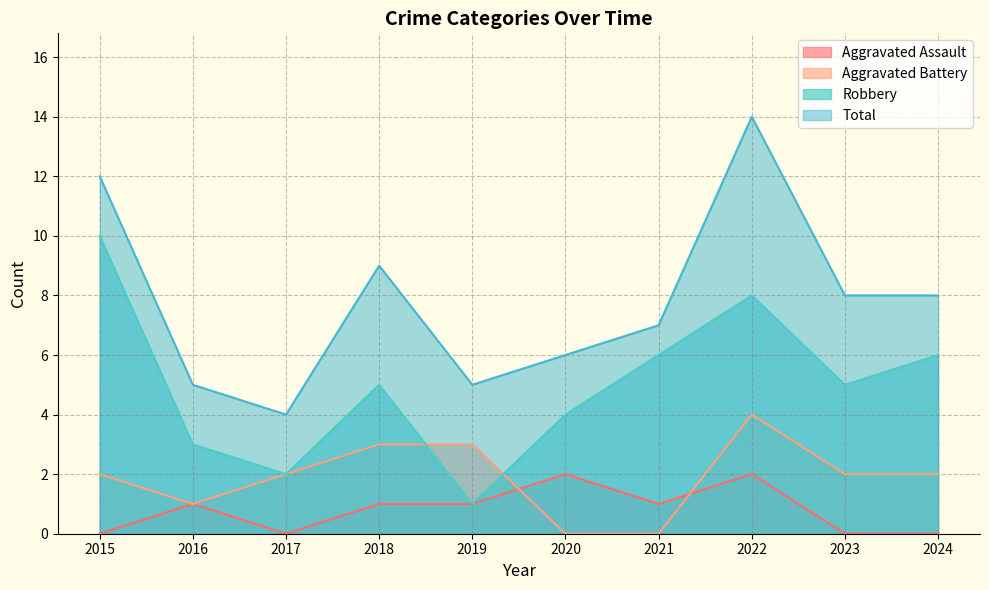

What is the total value across all series at 2024?

16